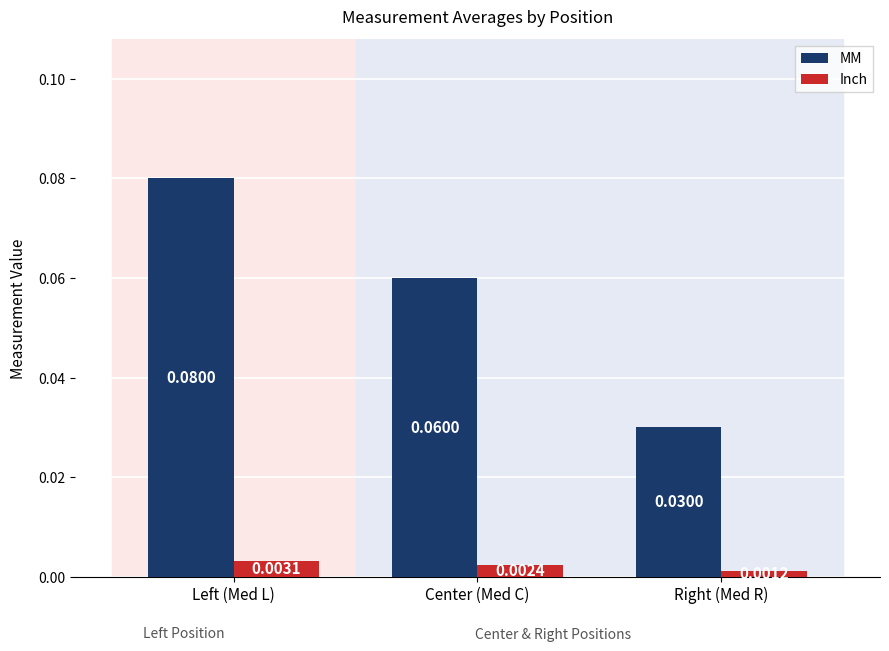

What position from the left is Center (Med C)?

2